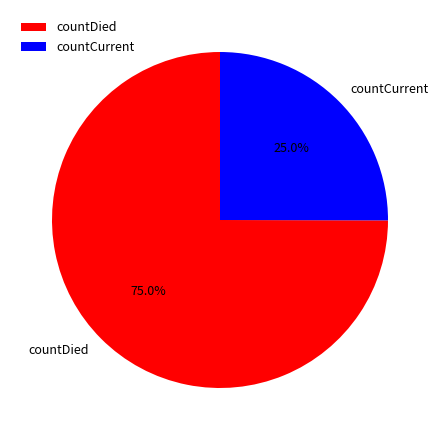

True or false: countDied accounts for 75% of the total.

True